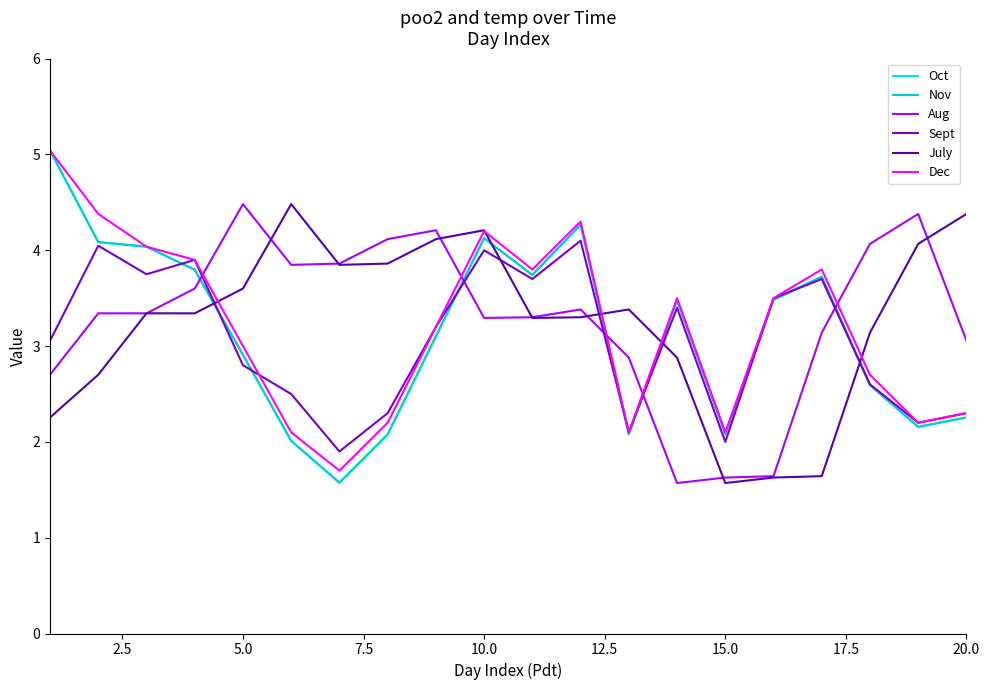

True or false: Oct and Nov intersect in this chart.

False